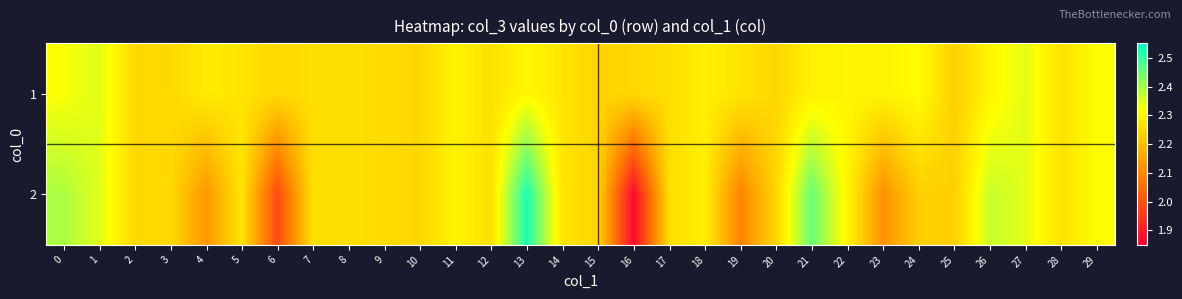

At which category does the chart reach its peak across all series?

13